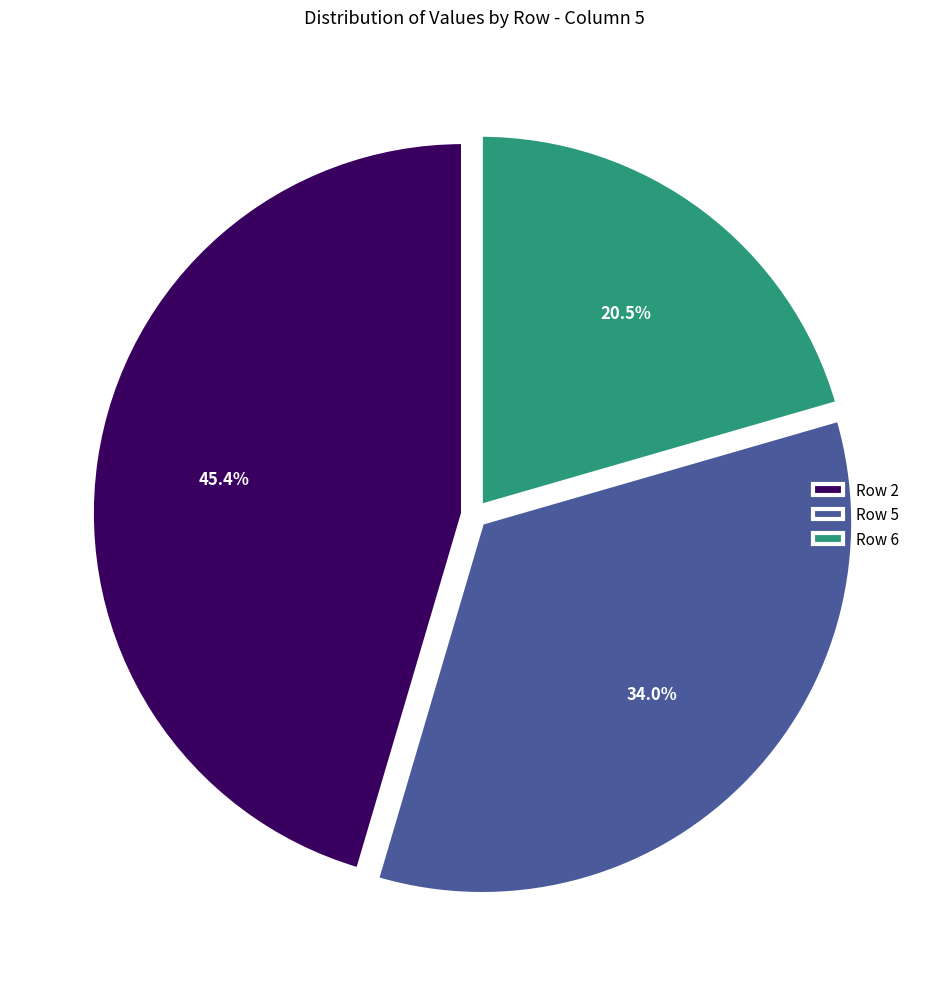

Does Row 5 represent more than half of the total?

No